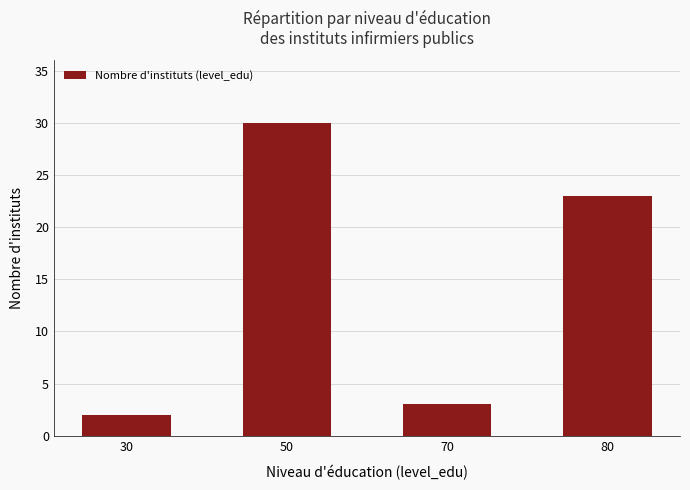

The chart shows a value of 3 at 70. True or false?

True